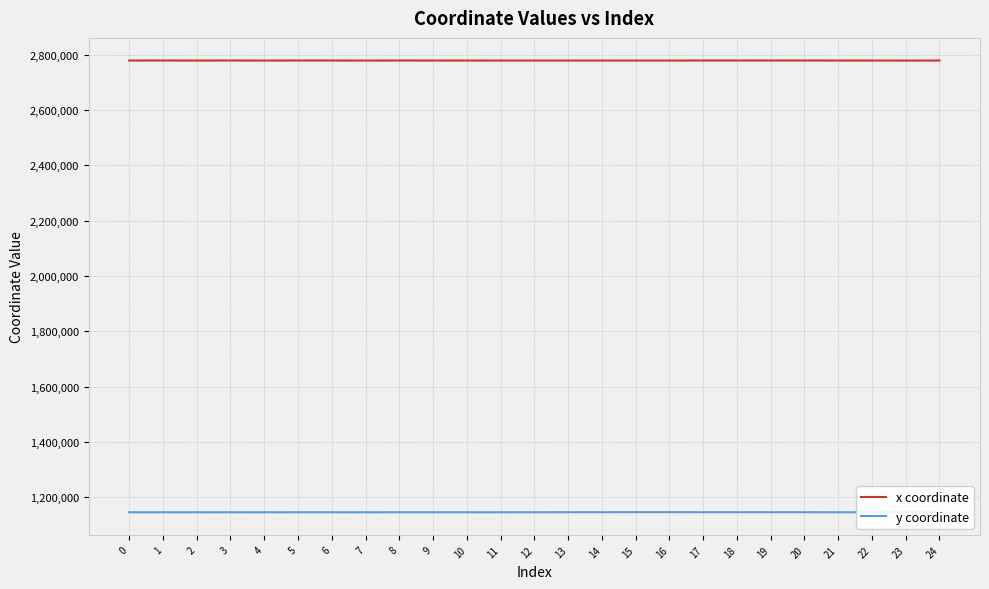

True or false: y coordinate has more than 0 points higher than both neighbors.

True